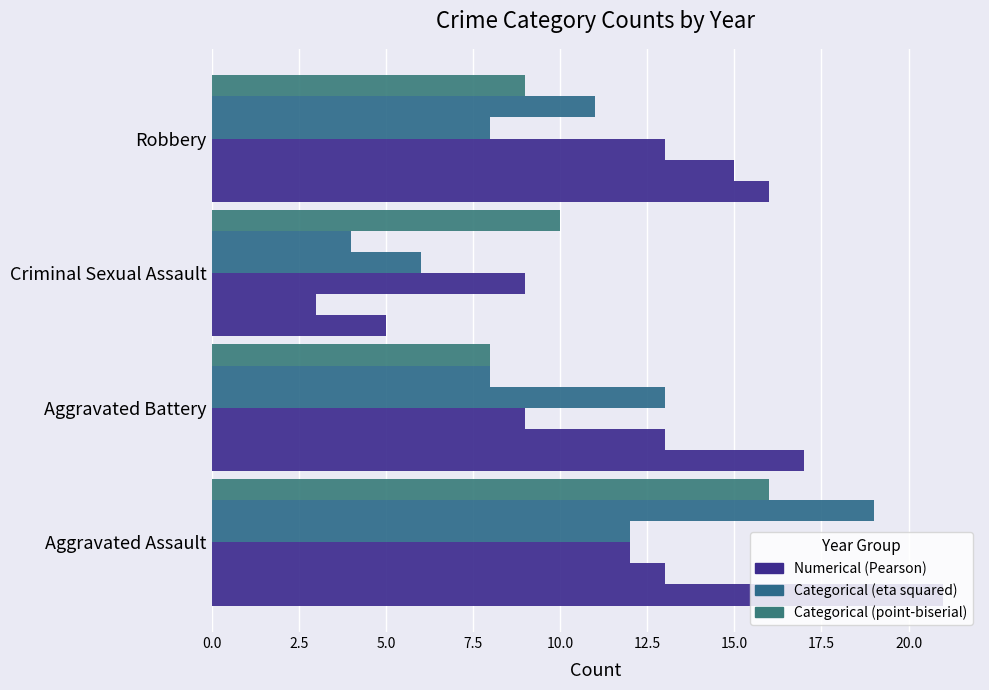

Reading left to right, transcribe all the data shown in this chart.

2021: 21	17	5	16
2016: 13	13	3	15
2017: 12	9	9	13
2015: 12	13	6	8
2018: 19	8	4	11
2019: 16	8	10	9